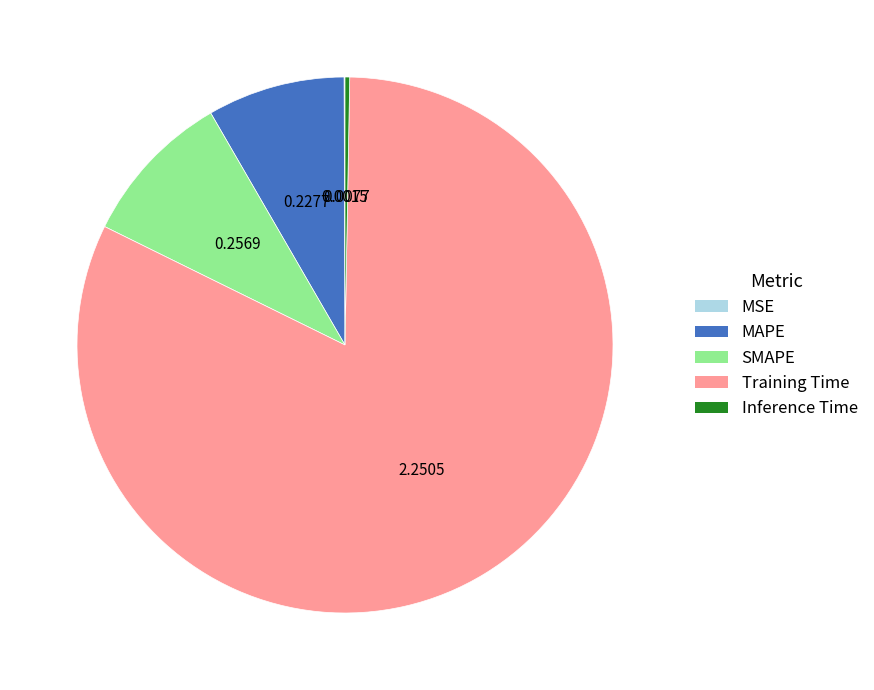

Is it true that Inference Time is 0% of the pie?

True